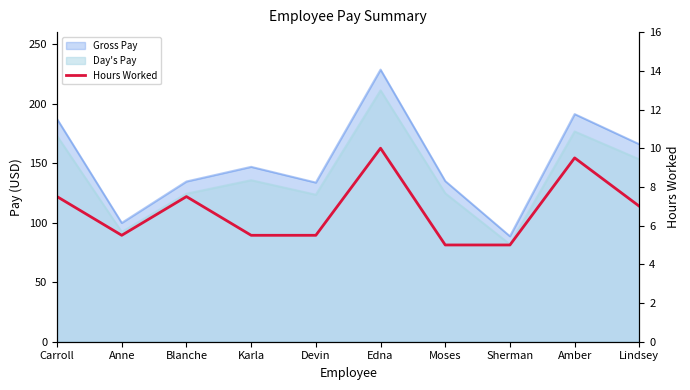

Is it true that the value at Anne is 7.2?

False